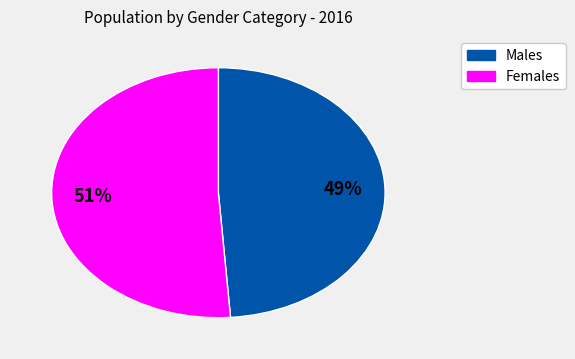

To the nearest percent, what is the difference between the largest and smallest slice percentages?

2%